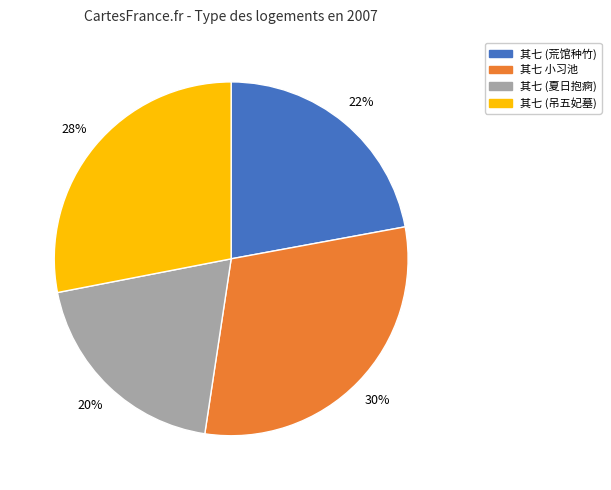

Rank the categories by value from lowest to highest.

其七 (夏日抱痾), 其七 (荒馆种竹), 其七 (吊五妃墓), 其七 小习池